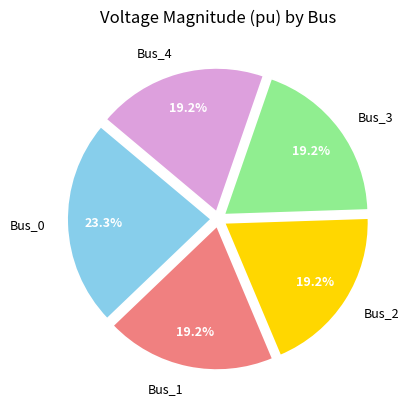

To the nearest percent, what is the combined percentage of Bus_0 and Bus_4?

42%